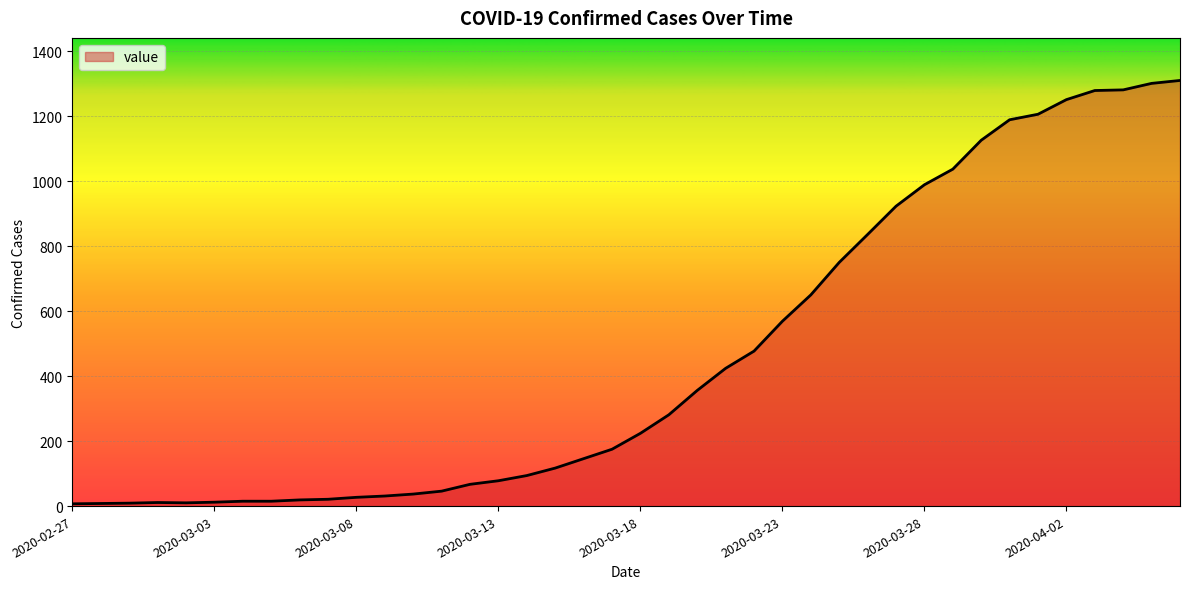

How many lines are shown in the chart?

1